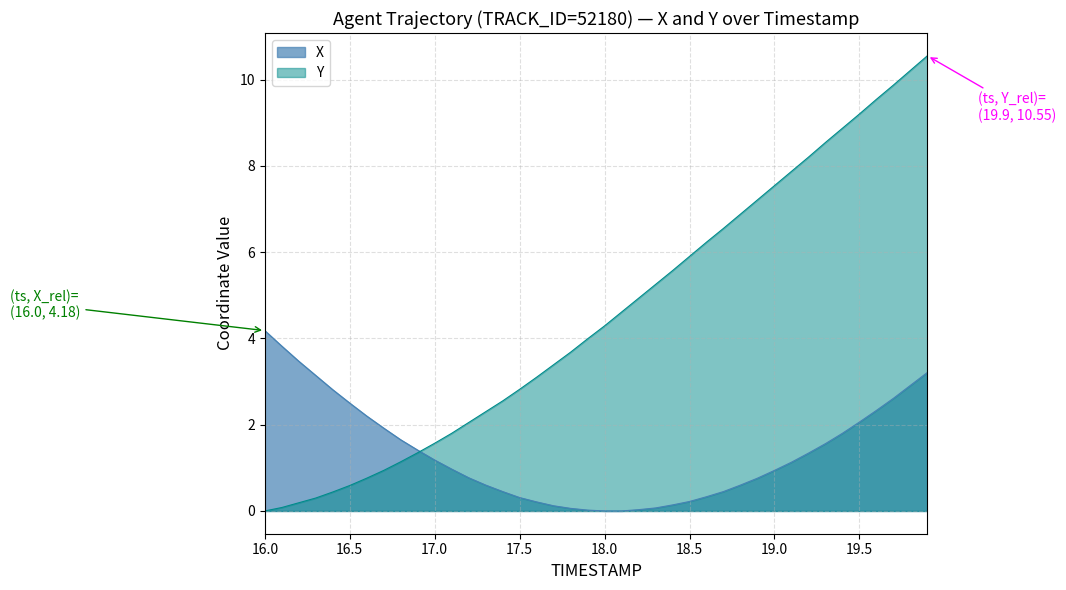

Rank the series at 16.9 from lowest to highest value.

Y, X